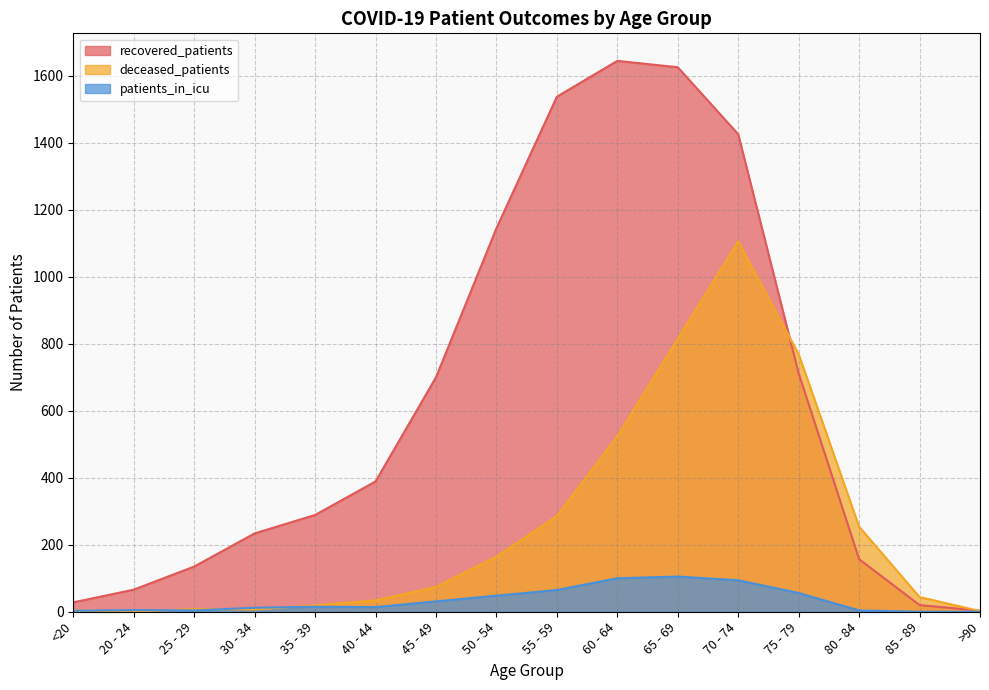

Does the chart display data point markers on the line(s)?

No